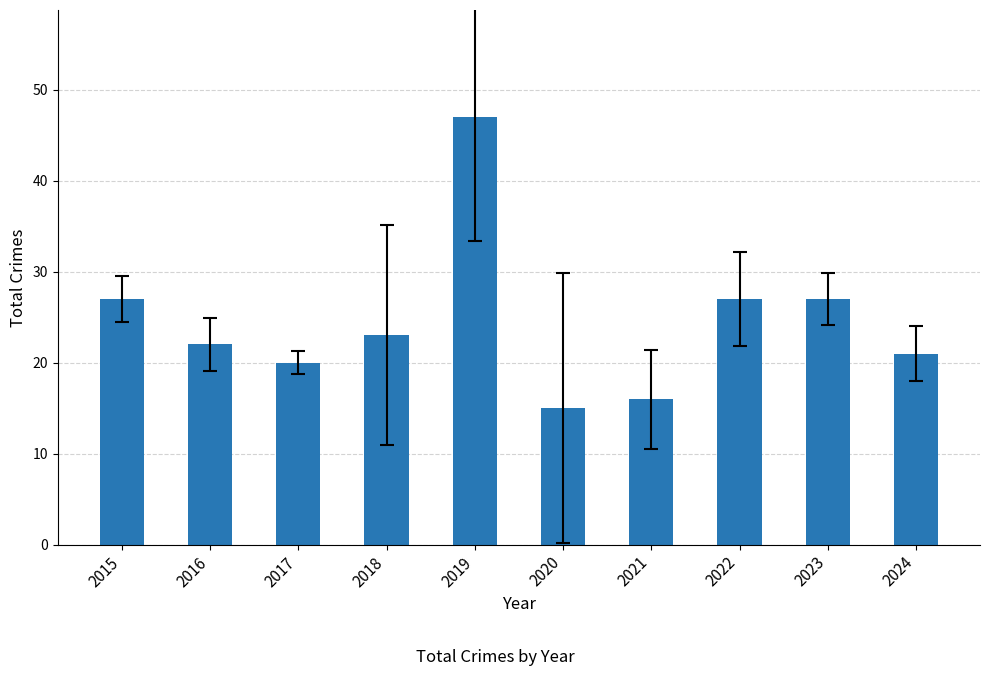

What value does the data have at 2020, to the nearest 5?

15